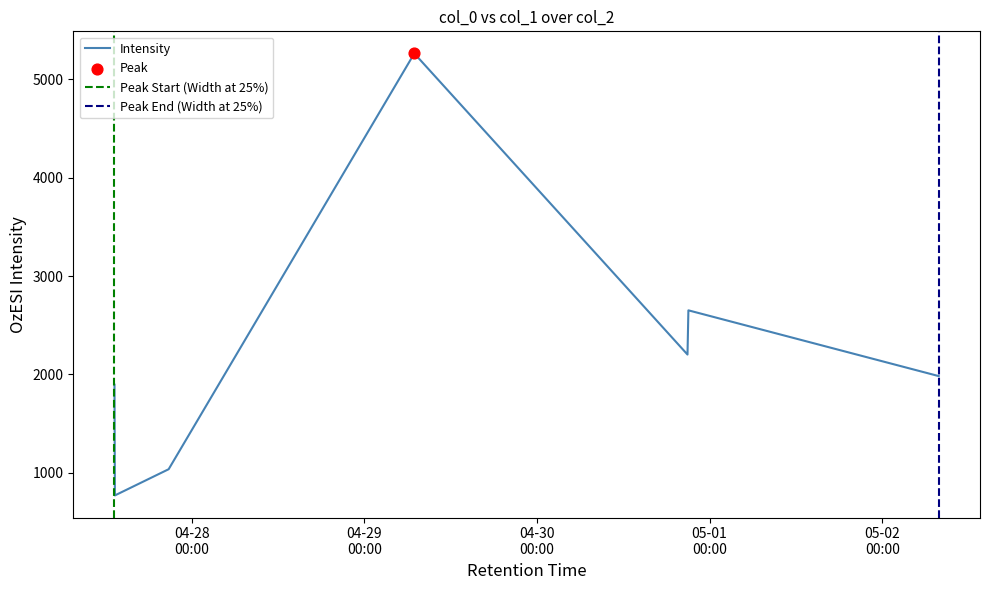

Between 2019-04-27 13:15:41 and 2019-04-30 20:55:44, which is larger?

2019-04-30 20:55:44